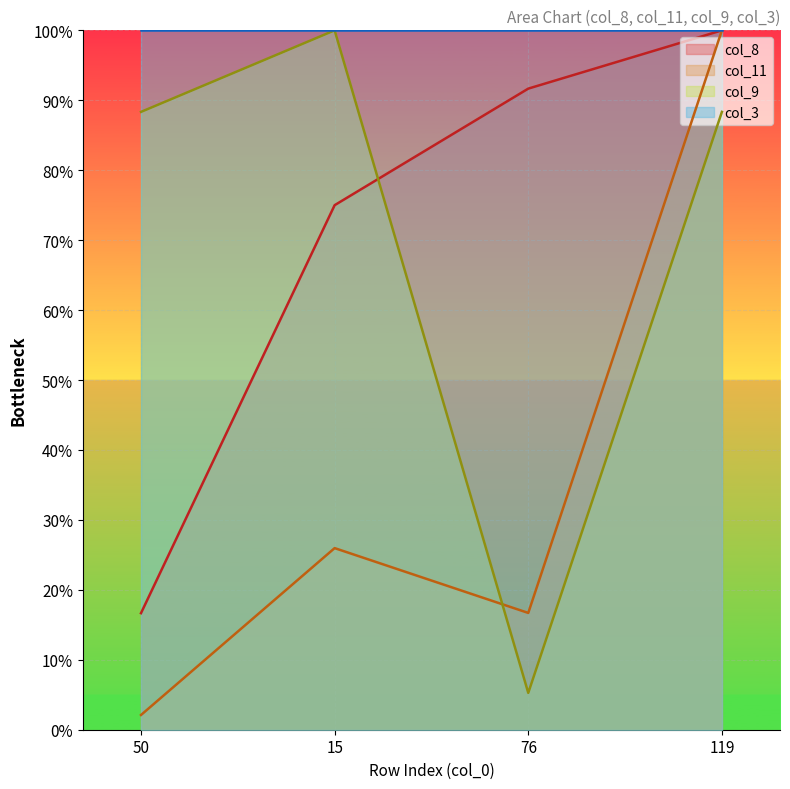

At which category does col_9 reach its first local valley?

76